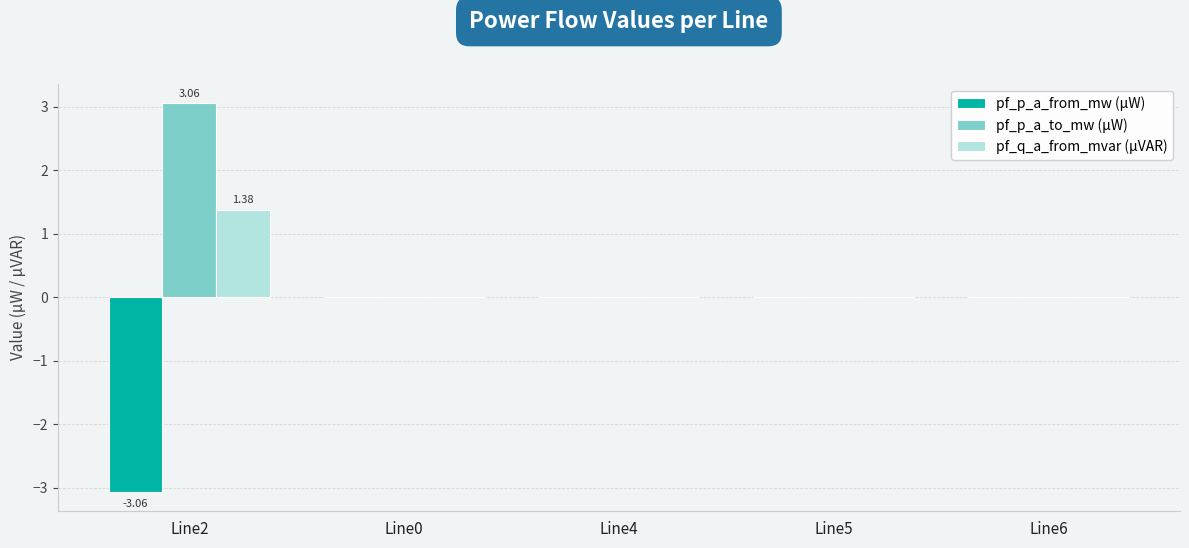

What is the sum of all pf_q_a_from_mvar (µVAR) values?

1.4